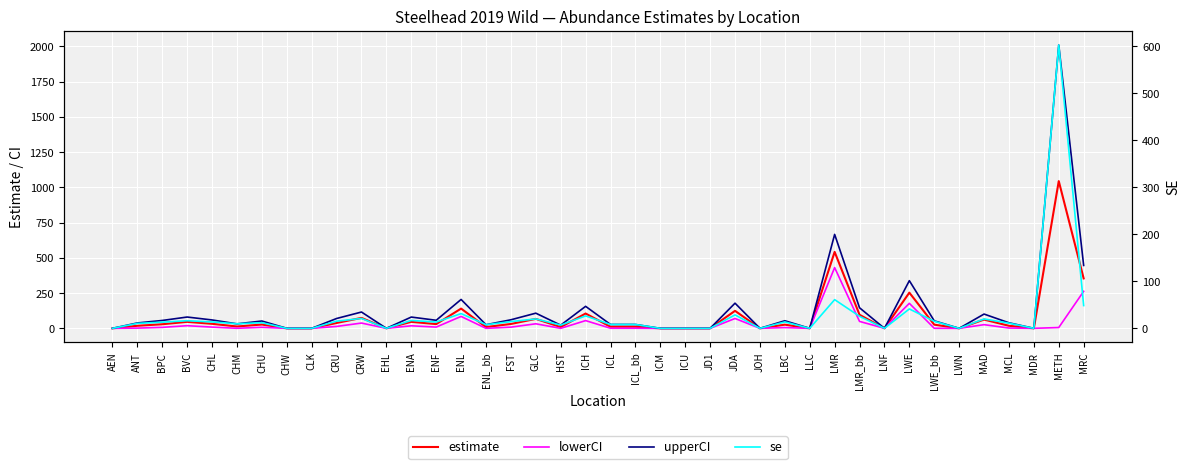

Reading left to right, extract all data points from this chart.

estimate: AEN=0.0	ANT=18.0	BPC=29.0	BVC=46.0	CHL=32.0	CHM=13.0	CHU=27.0	CHW=0.0	CLK=0.0	CRU=38.0	CRW=74.0	EHL=0.0	ENA=46.0	ENF=30.0	ENL=140.0	ENL_bb=9.0	FST=31.0	GLC=67.0	HST=9.0	ICH=105.0	ICL=11.0	ICL_bb=11.0	ICM=0.0	ICU=0.0	JD1=0.0	JDA=124.0	JOH=0.0	LBC=26.0	LLC=0.0	LMR=542.0	LMR_bb=96.0	LNF=0.0	LWE=253.0	LWE_bb=26.0	LWN=0.0	MAD=62.0	MCL=18.0	MDR=0.0	METH=1044.0	MRC=354.0
lowerCI: AEN=0.0	ANT=1.6	BPC=6.9	BVC=18.7	CHL=8.7	CHM=0.3	CHU=7.4	CHW=0.0	CLK=0.0	CRU=13.5	CRW=37.4	EHL=0.0	ENA=18.0	ENF=8.8	ENL=84.4	ENL_bb=0.0	FST=8.4	GLC=32.2	HST=0.0	ICH=54.8	ICL=0.7	ICL_bb=0.7	ICM=0.0	ICU=0.0	JD1=0.0	JDA=69.8	JOH=0.0	LBC=5.4	LLC=0.0	LMR=430.7	LMR_bb=49.1	LNF=0.0	LWE=177.3	LWE_bb=0.4	LWN=0.0	MAD=26.0	MCL=2.1	MDR=0.0	METH=5.8	MRC=262.4
upperCI: AEN=0.0	ANT=38.1	BPC=55.8	BVC=80.1	CHL=59.4	CHM=31.8	CHU=51.8	CHW=0.0	CLK=0.0	CRU=69.7	CRW=115.6	EHL=0.0	ENA=79.9	ENF=57.1	ENL=204.8	ENL_bb=25.5	FST=60.6	GLC=107.5	HST=22.6	ICH=156.0	ICL=27.4	ICL_bb=27.4	ICM=0.0	ICU=0.0	JD1=0.0	JDA=178.3	JOH=0.0	LBC=53.8	LLC=0.0	LMR=666.2	LMR_bb=145.8	LNF=0.0	LWE=337.9	LWE_bb=53.1	LWN=0.0	MAD=101.2	MCL=39.3	MDR=0.0	METH=2008.8	MRC=446.0
se: AEN=0.0	ANT=10.5	BPC=13.1	BVC=16.2	CHL=13.6	CHM=9.7	CHU=12.0	CHW=0.0	CLK=0.0	CRU=15.2	CRW=21.0	EHL=0.0	ENA=16.8	ENF=13.4	ENL=31.3	ENL_bb=7.8	FST=14.3	GLC=20.0	HST=6.9	ICH=26.4	ICL=8.2	ICL_bb=8.2	ICM=0.0	ICU=0.0	JD1=0.0	JDA=28.6	JOH=0.0	LBC=13.6	LLC=0.0	LMR=61.0	LMR_bb=25.6	LNF=0.0	LWE=41.2	LWE_bb=15.0	LWN=0.0	MAD=19.9	MCL=11.0	MDR=0.0	METH=602.2	MRC=48.4